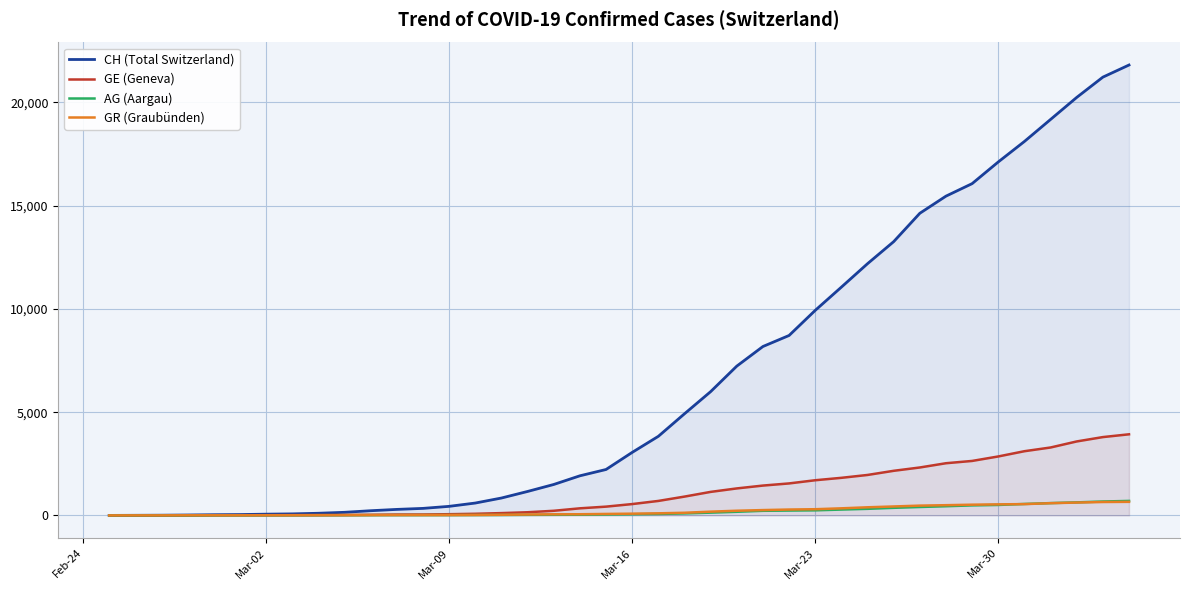

List the series in order of their peak value, highest first.

CH (Total Switzerland), GE (Geneva), AG (Aargau), GR (Graubünden)